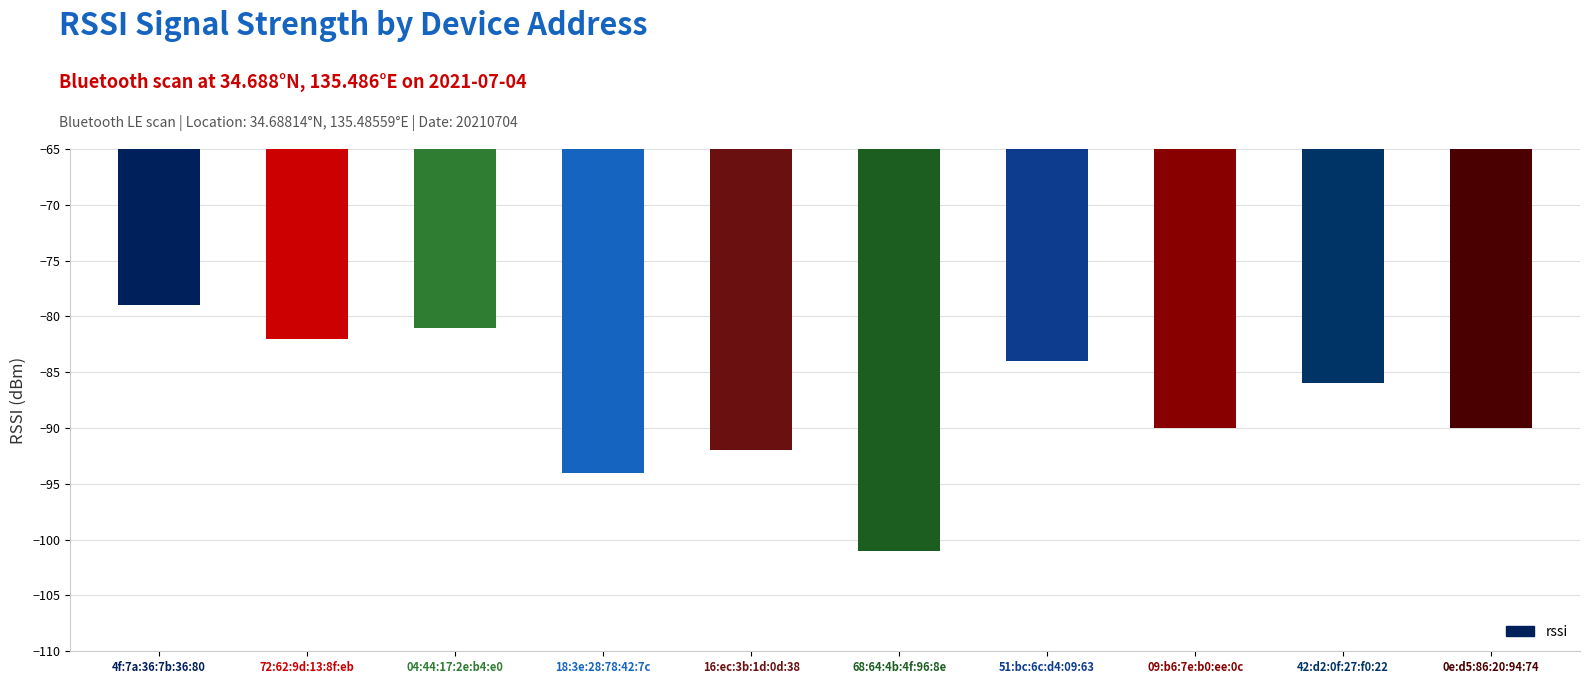

How many bars are there in total?

10